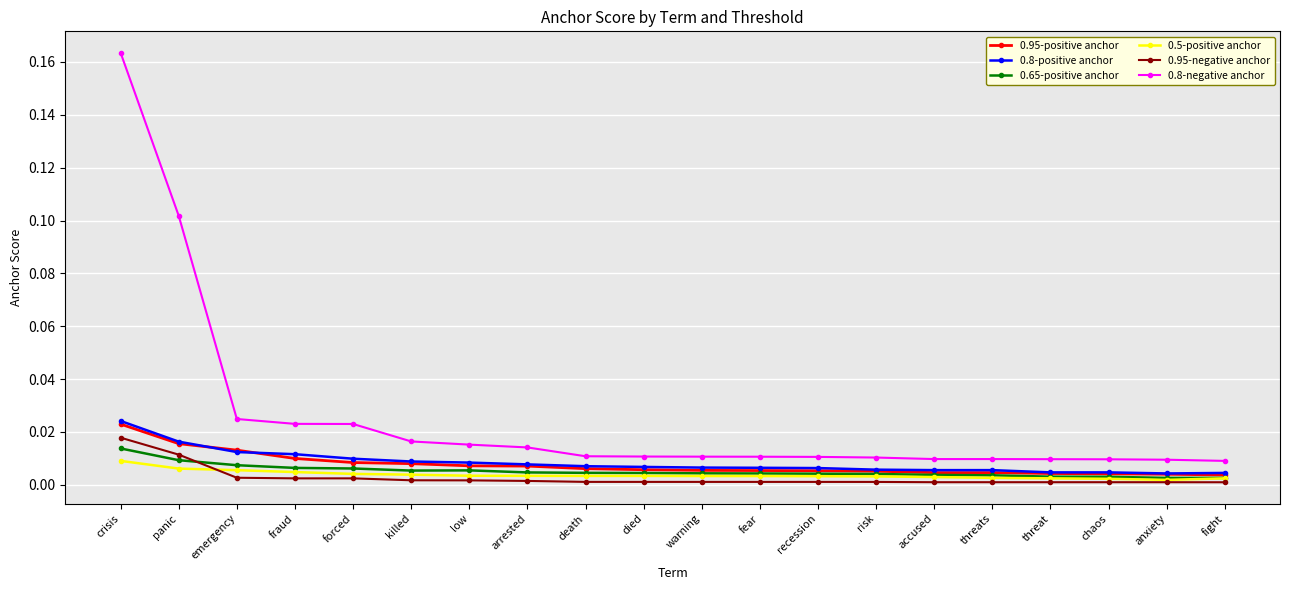

True or false: 0.65-positive anchor and 0.8-negative anchor intersect in this chart.

False